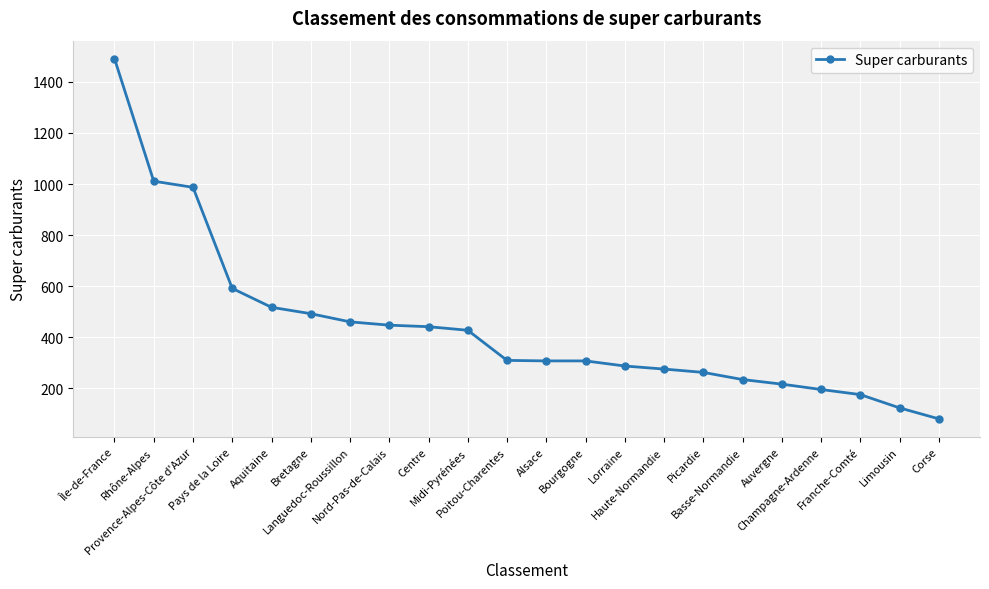

What is the difference between the values at Île-de-France and Limousin?

1368